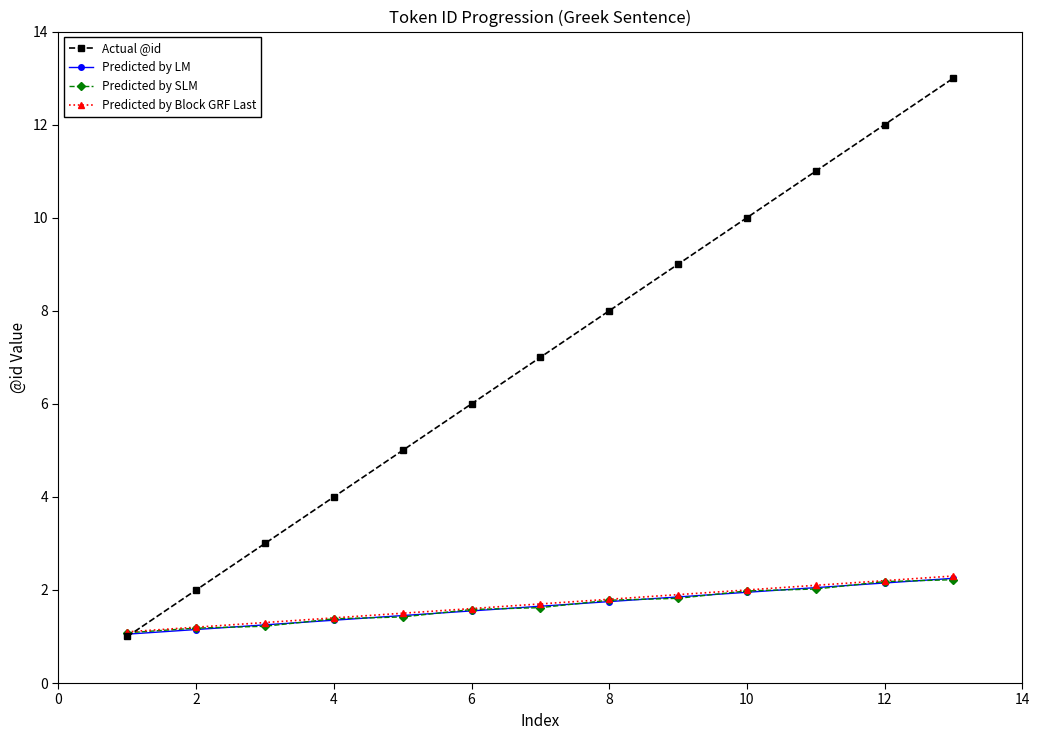

True or false: Predicted by Block GRF Last and Predicted by SLM cross at least once.

False